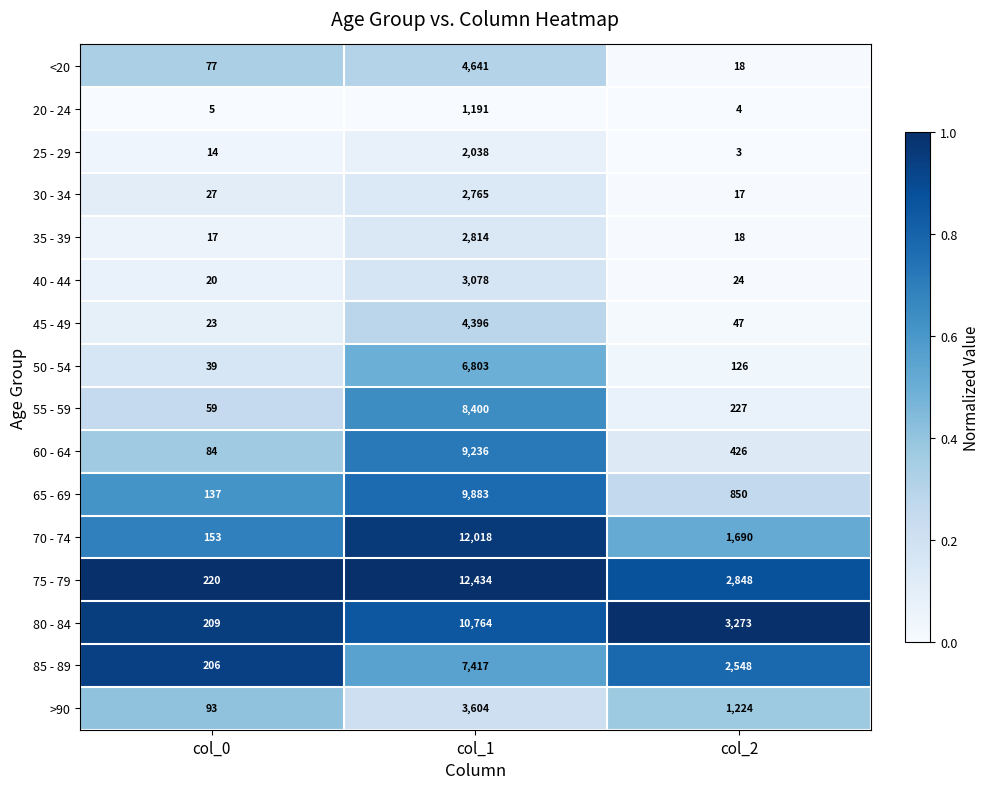

True or false: 85 - 89 has a value of 12442 at col_1.

False